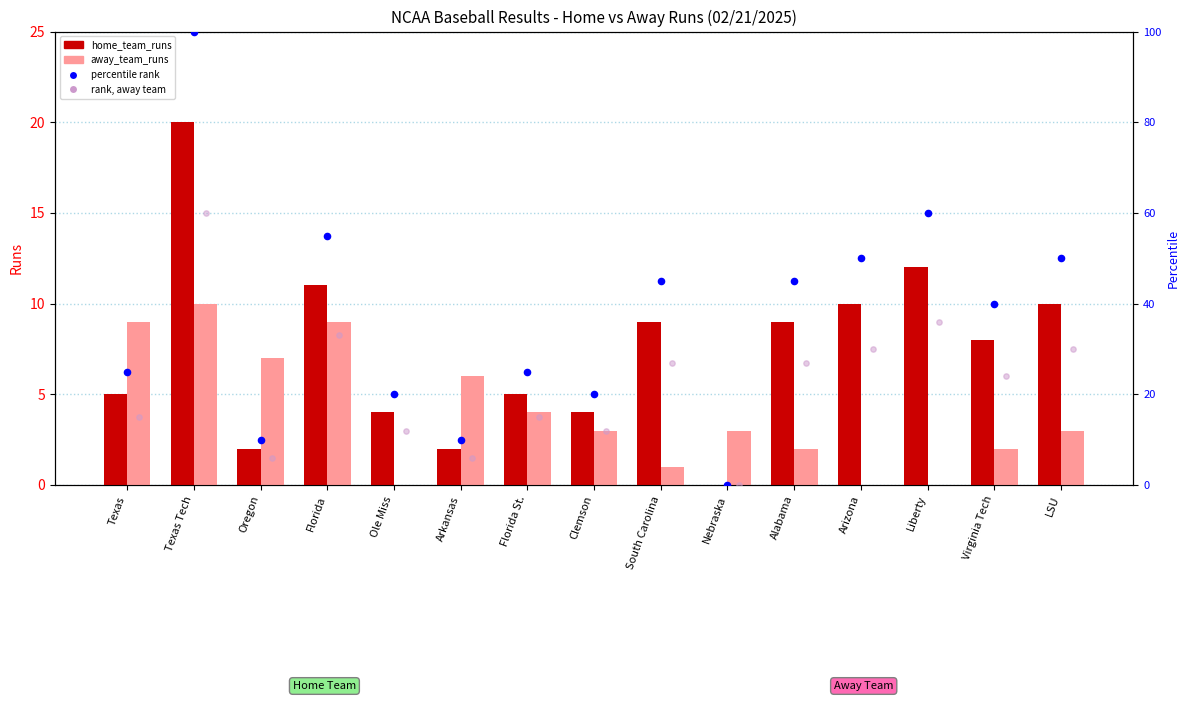

At which category is the sum across all series the highest?

Texas Tech